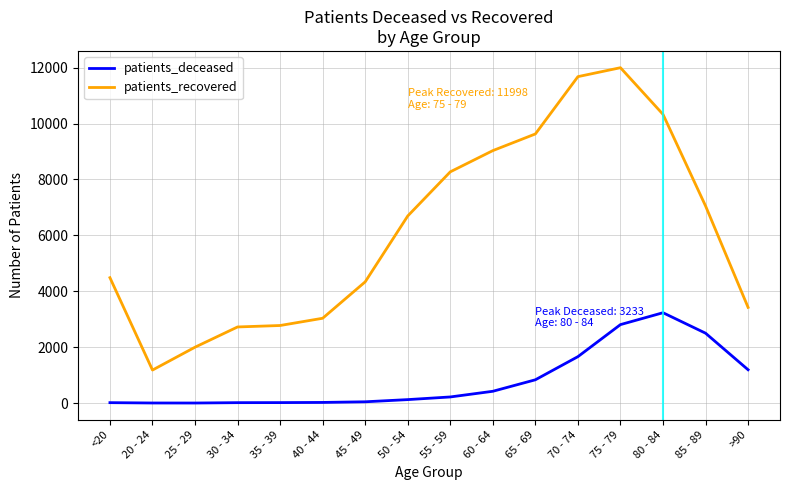

List the series in order of their peak value, highest first.

patients_recovered, patients_deceased